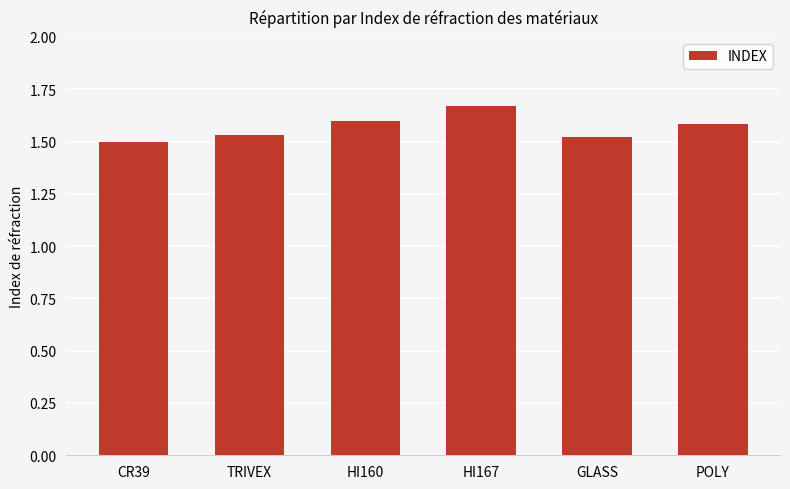

Count the values in the range 1 to 2.

6